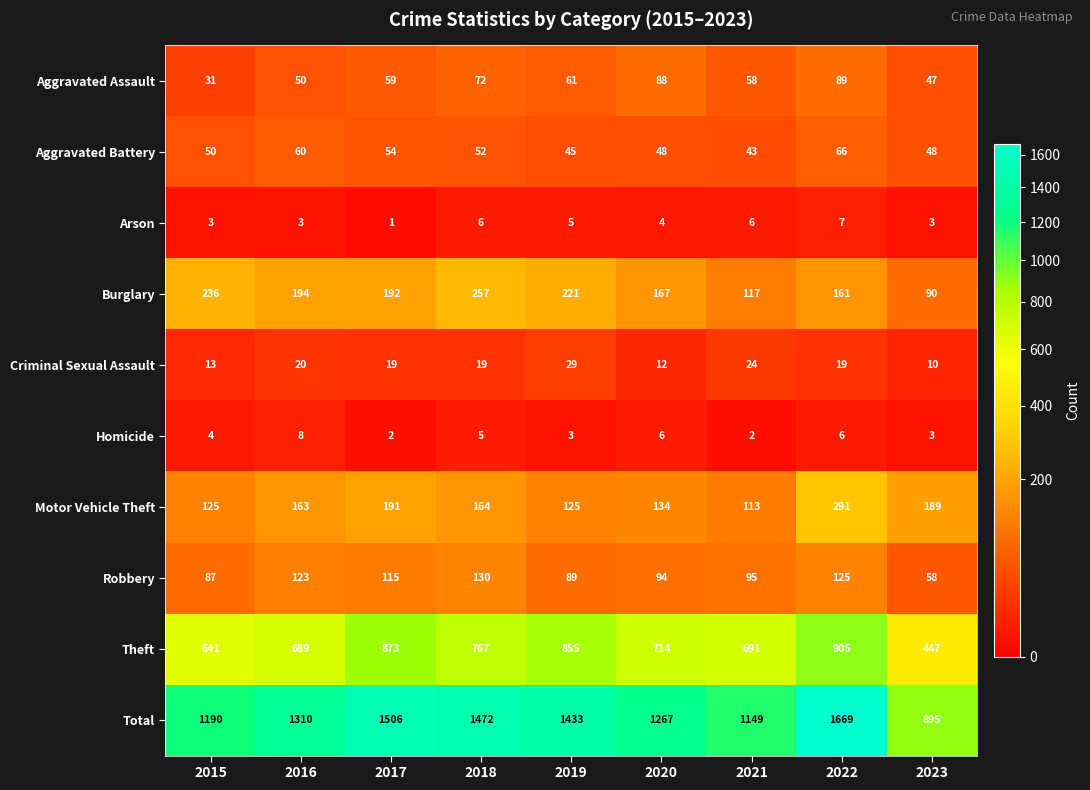

What is the total value across all series at 2015?

2380